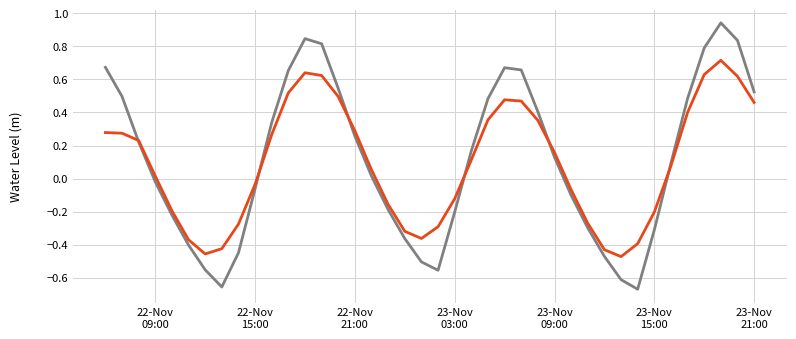

Is this an area chart (filled region under the line)?

No